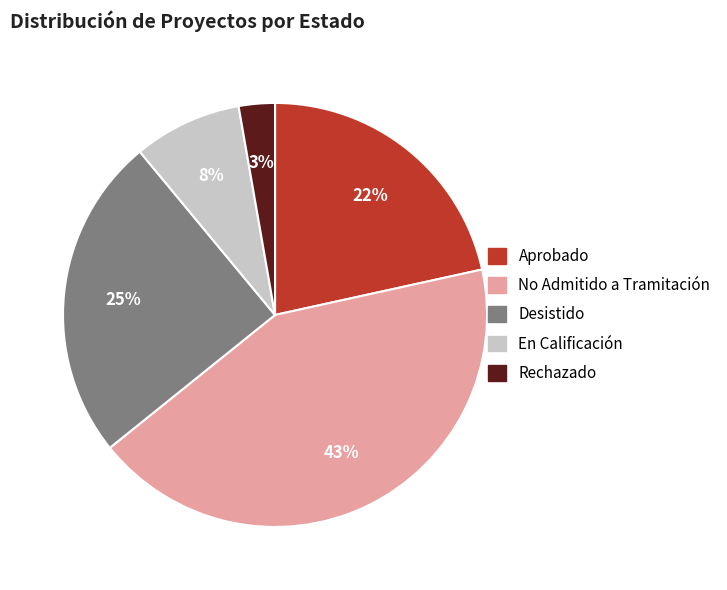

To the nearest percent, what portion does Desistido represent?

25%